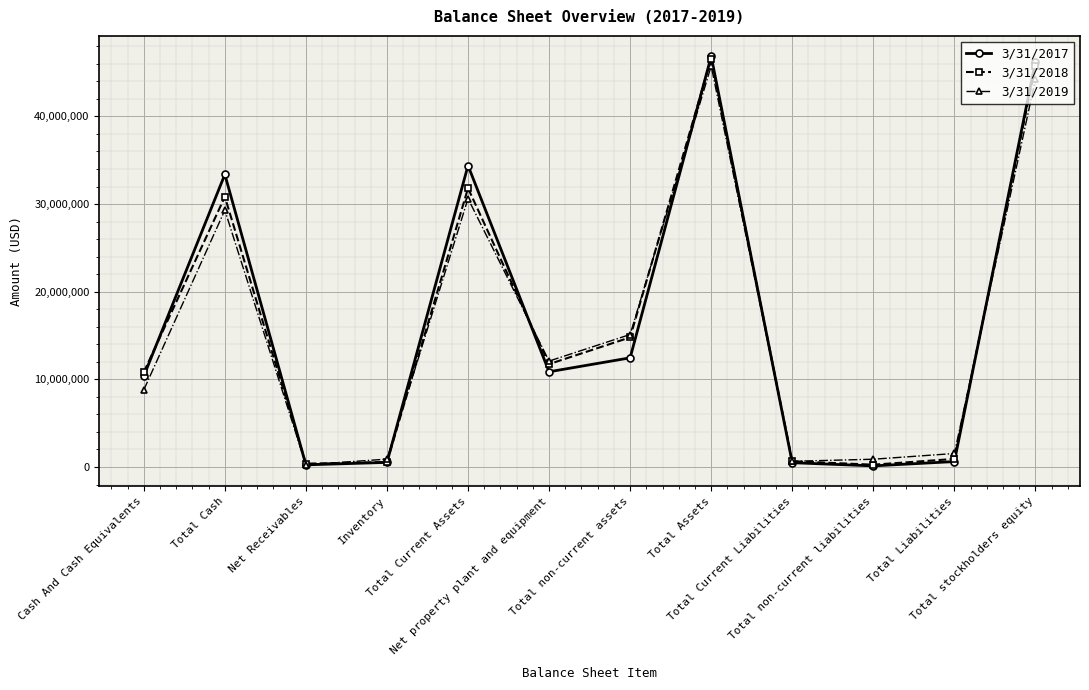

At how many categories does at least one series exceed 18749620?

4